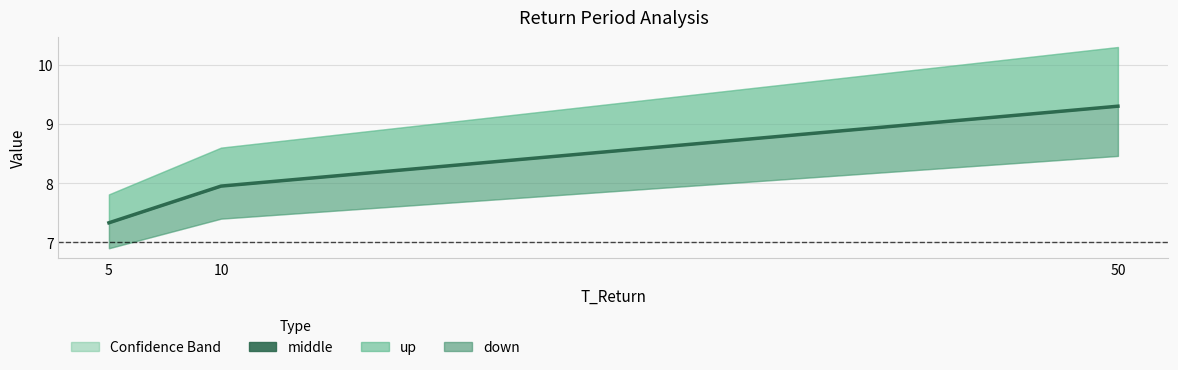

True or false: the data shows 8.0 at 10.

True